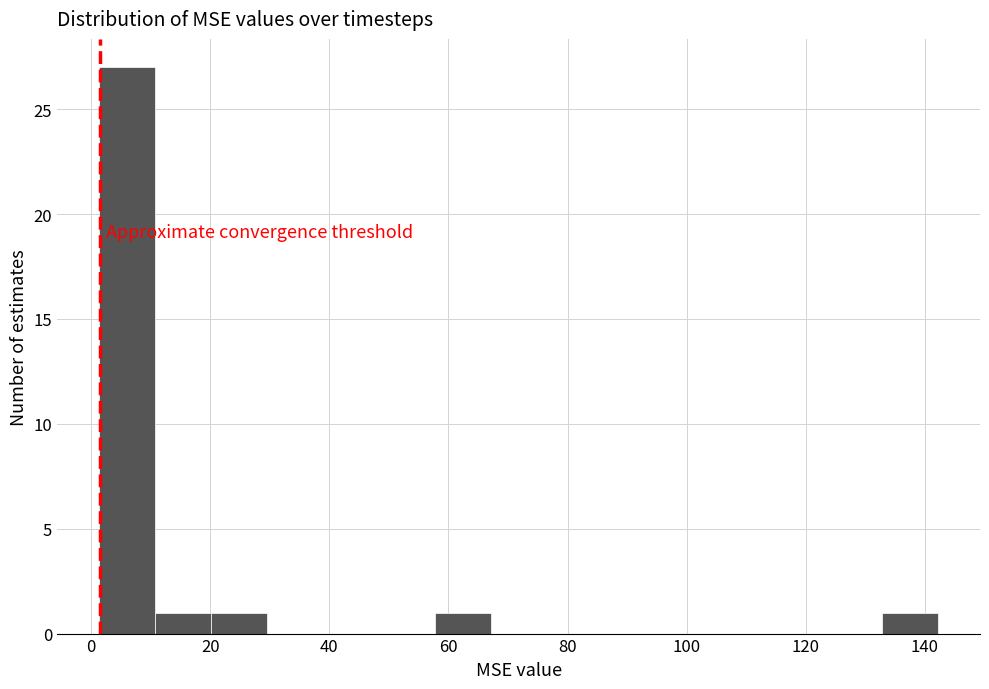

Reading left to right, transcribe this chart: for each bar, give the range it covers on the x-axis and its height. Neither the bar edges nor the heights are printed on the chart, so give them approximately, as read against the axes.

2 to 10: 27
10 to 20: 1
20 to 30: 1
30 to 38: 0
38 to 48: 0
48 to 58: 0
58 to 68: 1
68 to 76: 0
76 to 86: 0
86 to 96: 0
96 to 104: 0
104 to 114: 0
114 to 124: 0
124 to 132: 0
132 to 142: 1